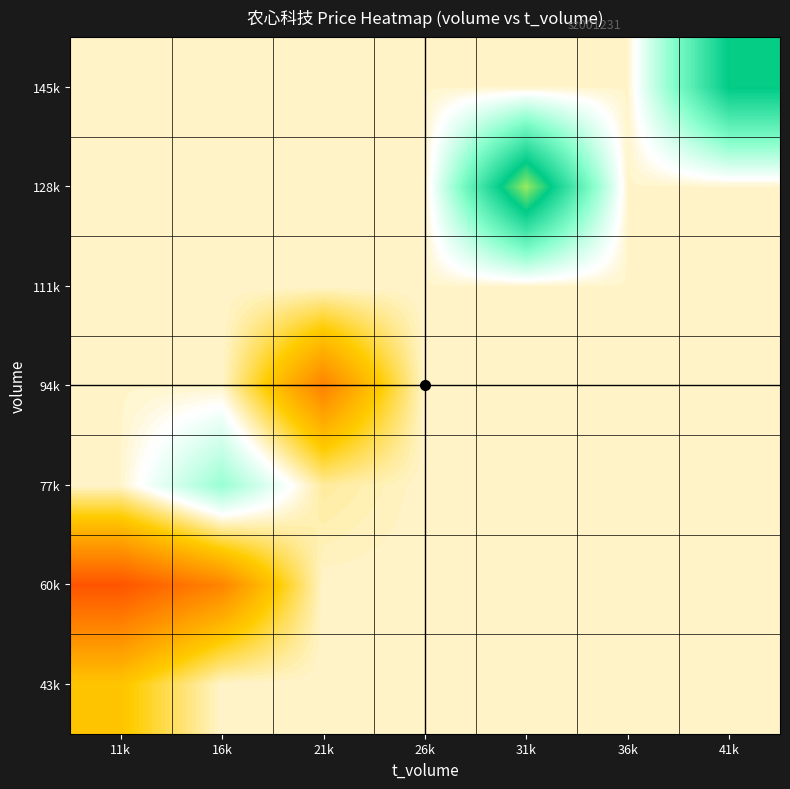

What is the greatest value displayed?

28.6